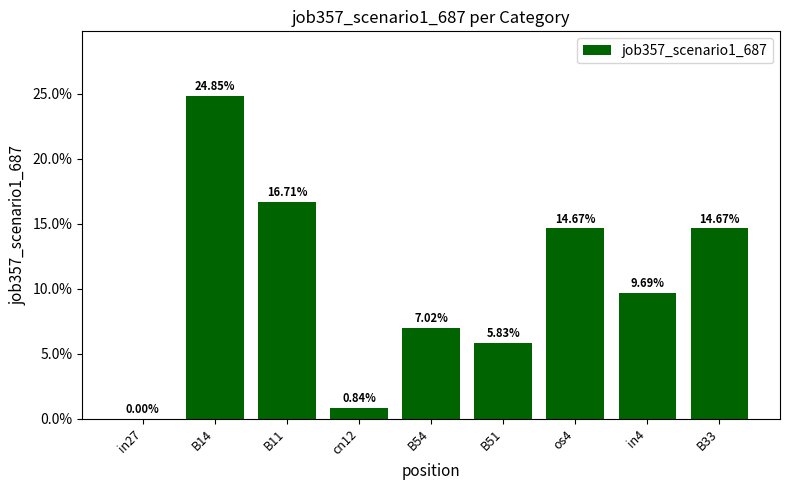

List the labels in order of value, largest first.

B14, B11, os4, B33, in4, B54, B51, cn12, in27